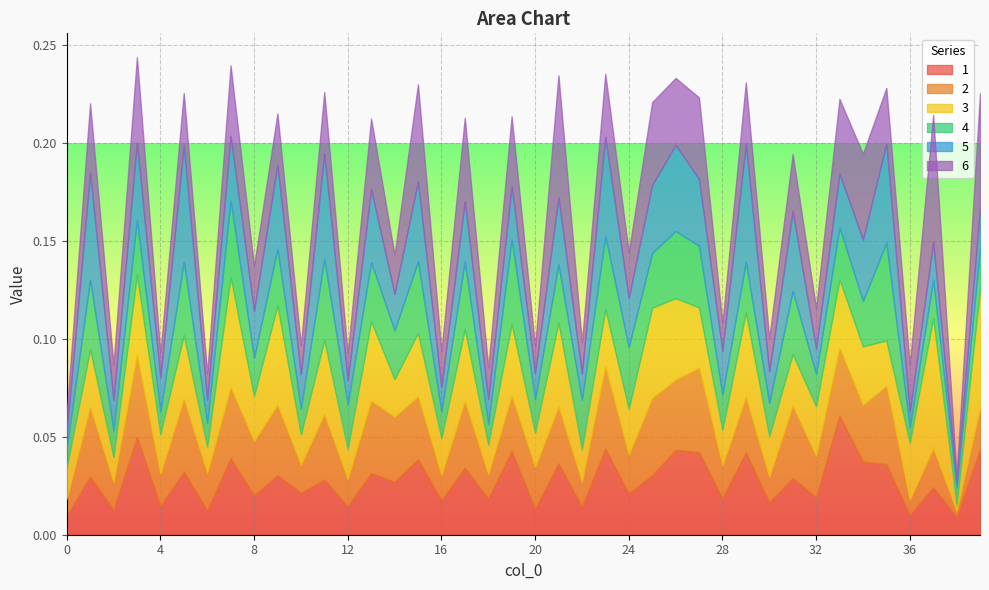

Which series has the widest spread of values?

3